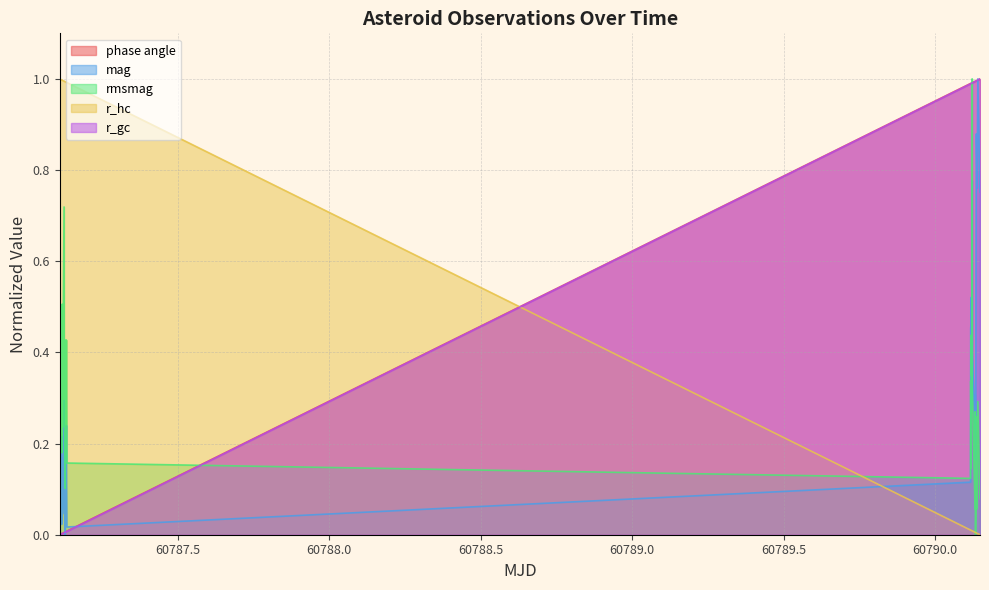

Which series has the largest total across all categories?

r_hc